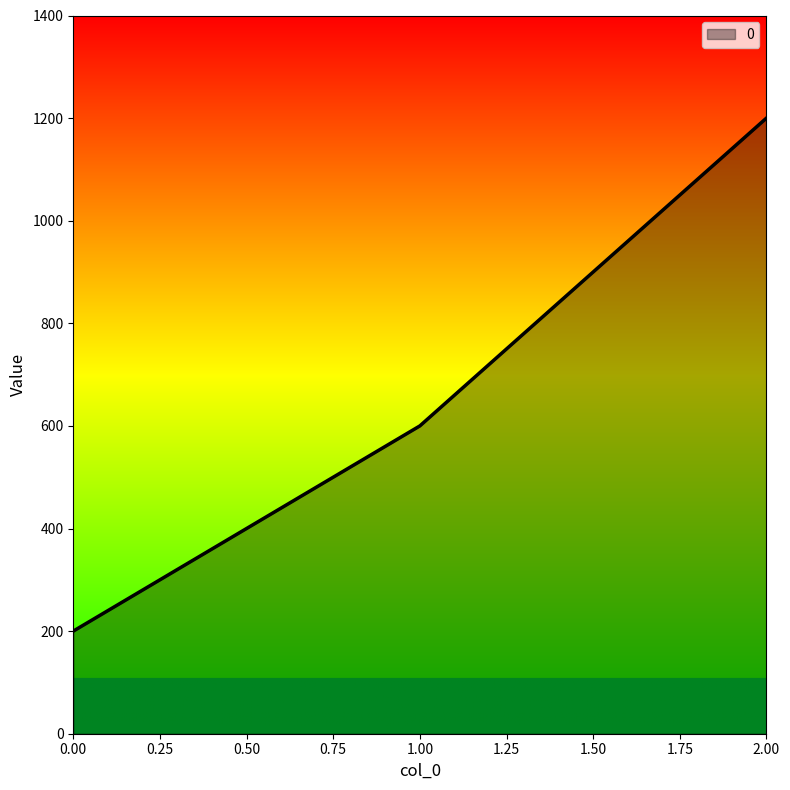

Which category has the highest value across all series?

2.00